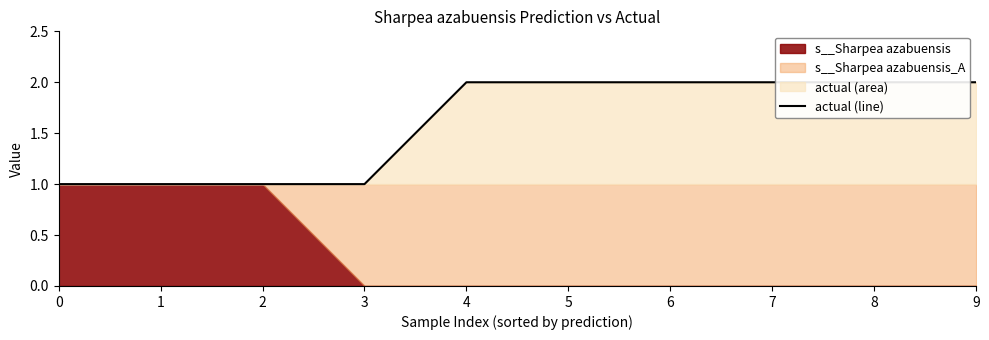

What value does the data have at 0?

1